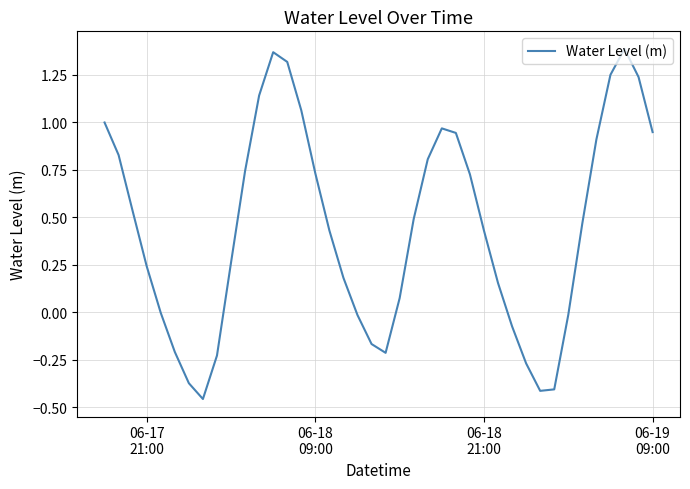

What is the difference between the maximum and minimum values?

1.8